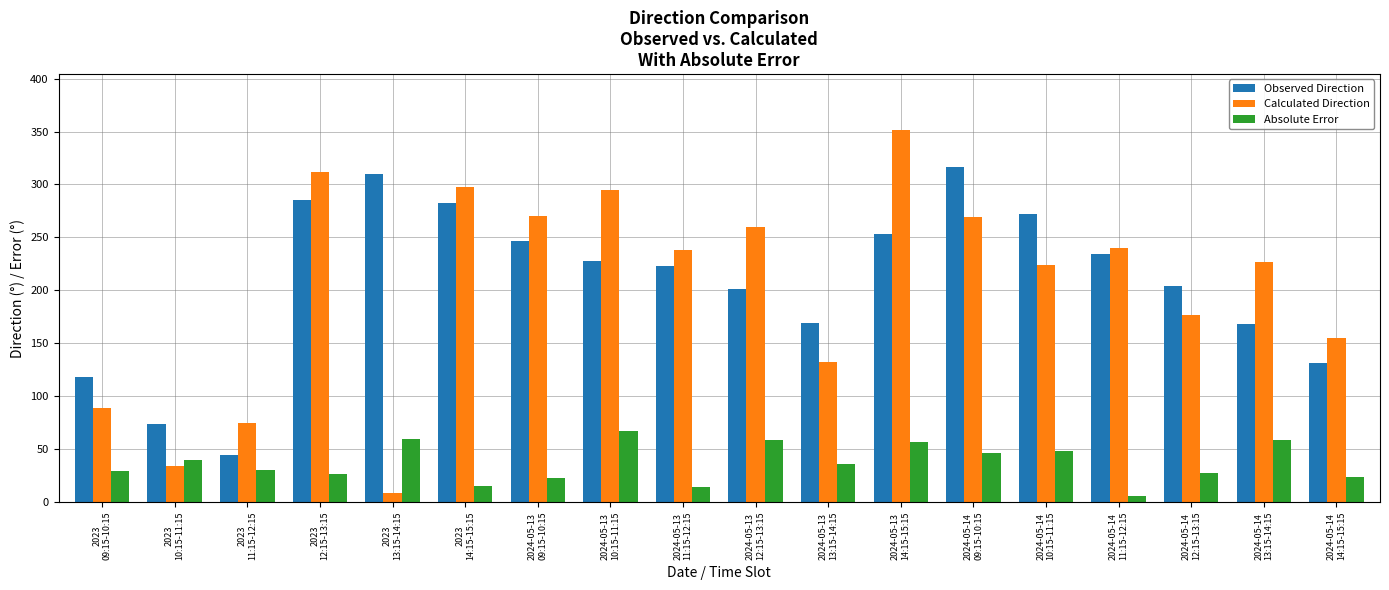

Between 2023
11:15-12:15 and 2024-05-14
12:15-13:15, which series saw the biggest shift?

Observed Direction